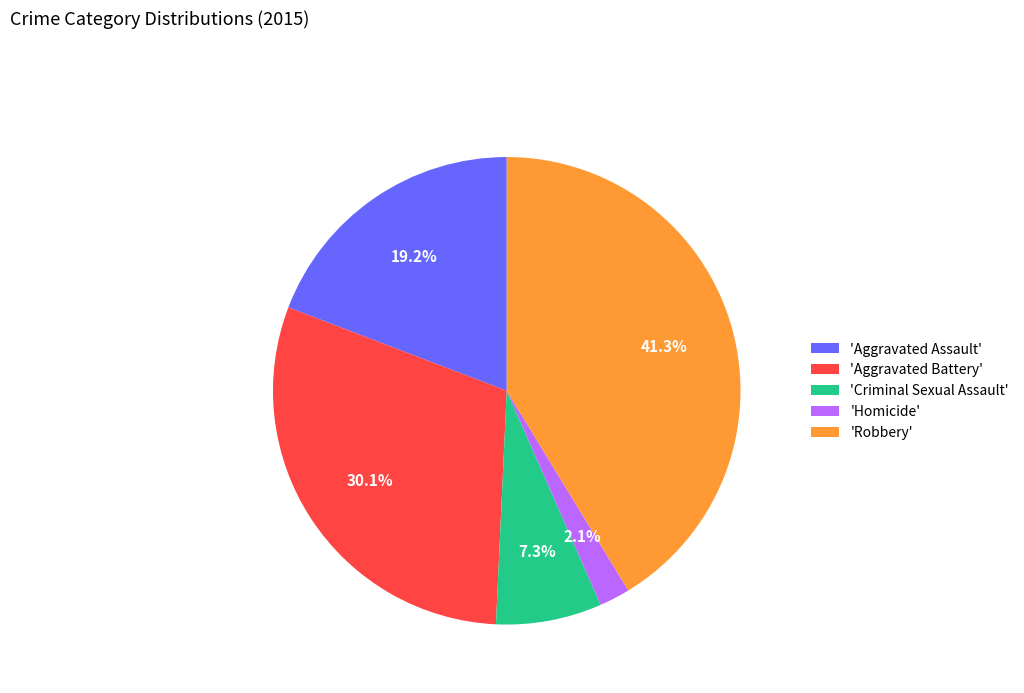

Is there any slice that represents more than half of the pie?

No